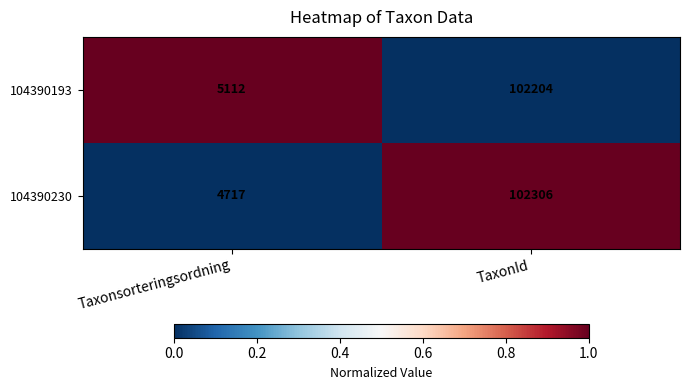

Reading left to right, transcribe all the data shown in this chart.

104390193: Taxonsorteringsordning=5112	TaxonId=102204
104390230: Taxonsorteringsordning=4717	TaxonId=102306